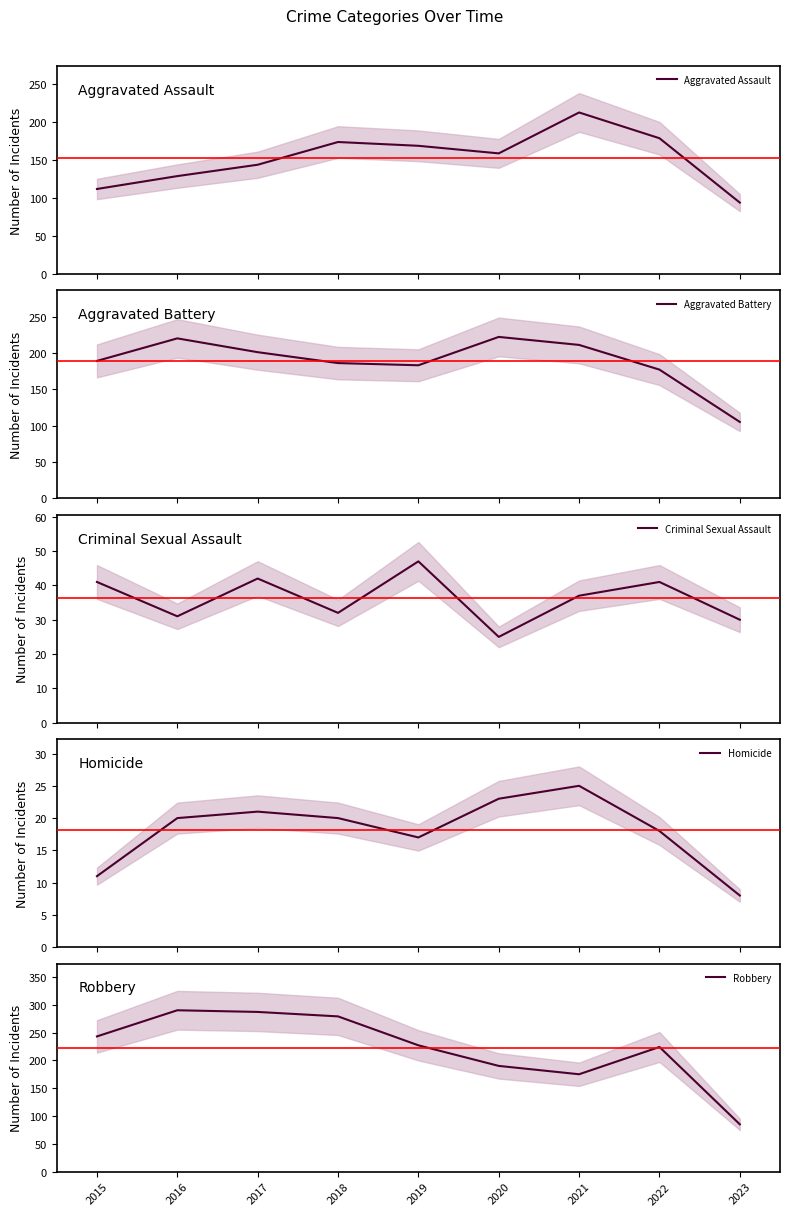

At how many categories does at least one series exceed 215?

7